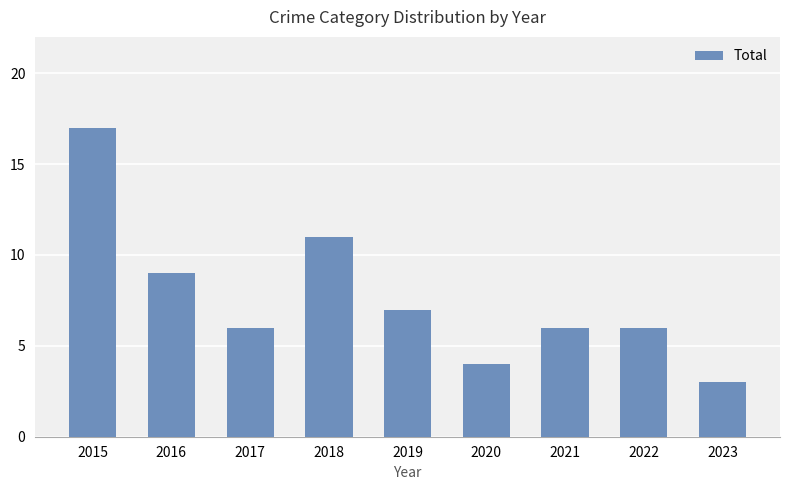

How many bars are there in total?

9